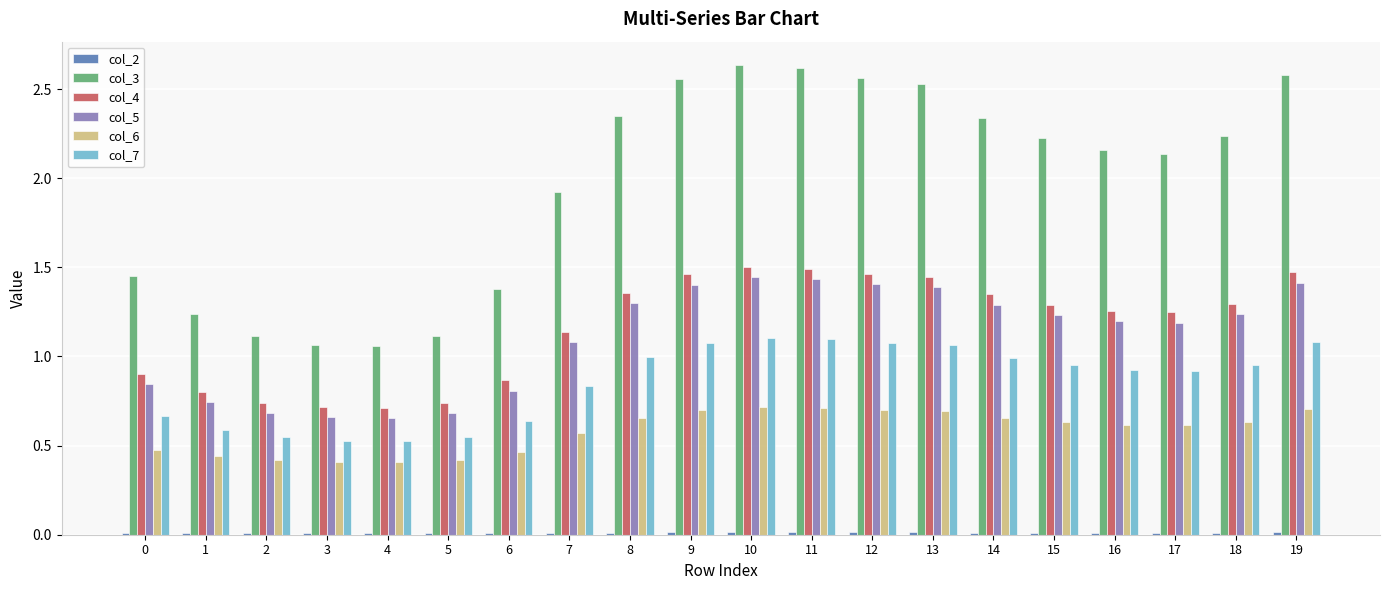

At how many categories does at least one series exceed 1?

20